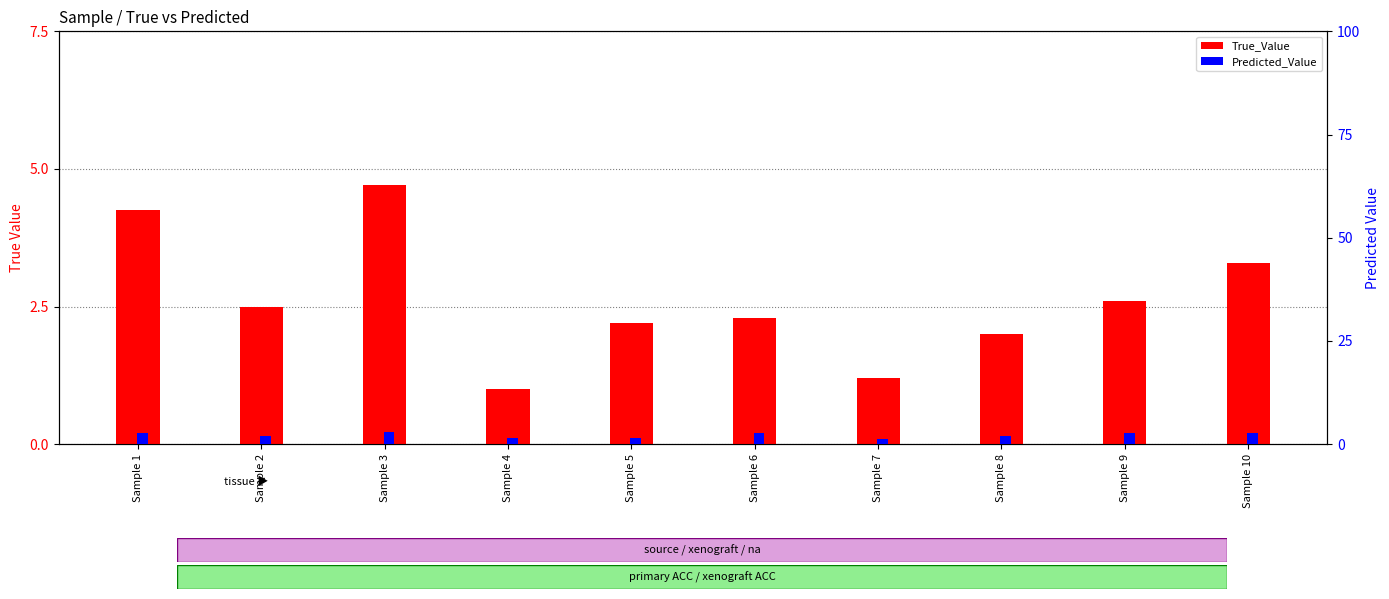

Which series has the largest total across all categories?

True_Value